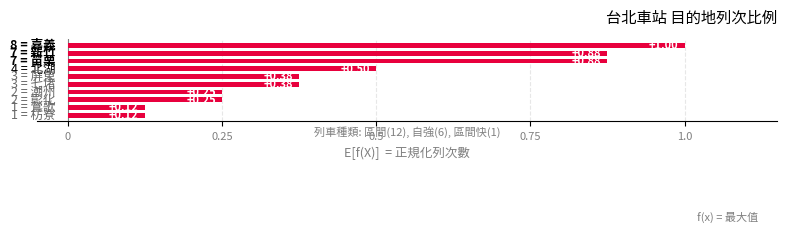

What is the average value?

0.5